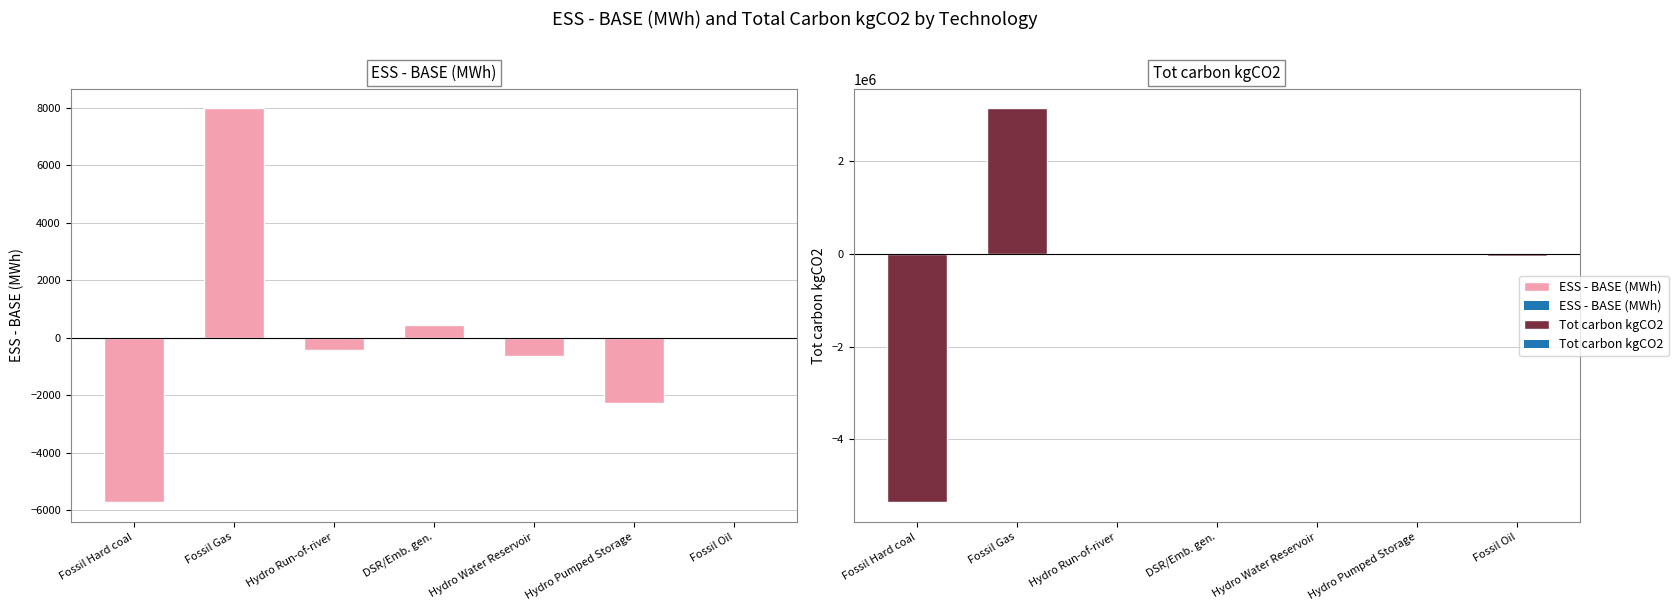

What are all the series names shown in the legend?

ESS - BASE (MWh), Tot carbon kgCO2